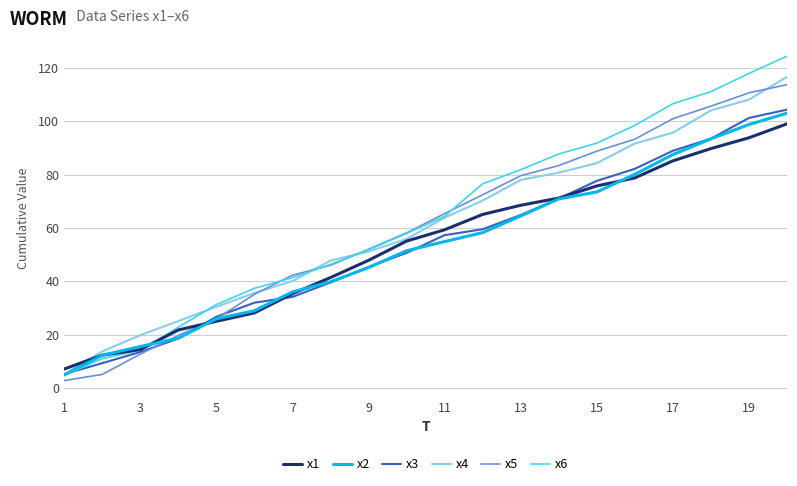

Which series has the widest spread of values?

x6